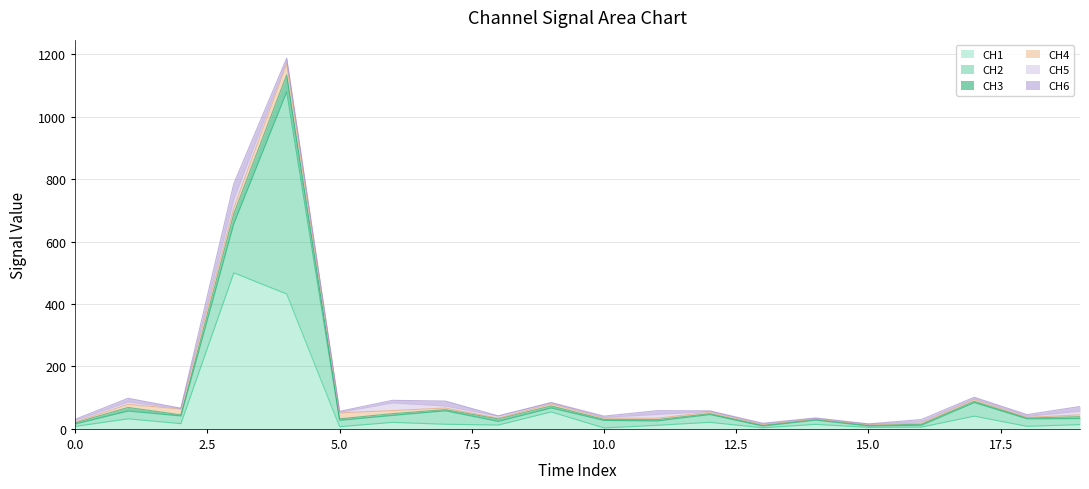

What is the average value of the CH3 series?

8.3